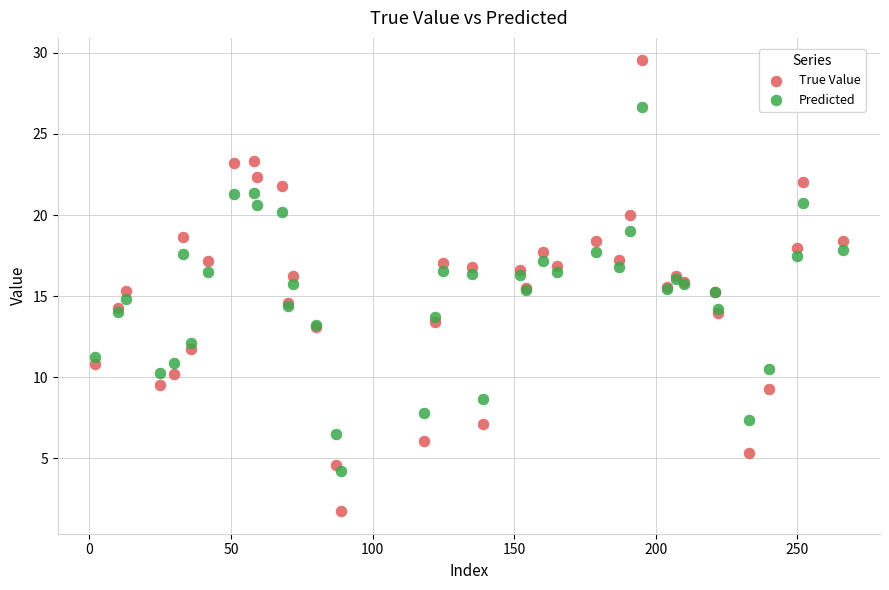

Which series has the largest Y range (max minus min)?

True Value